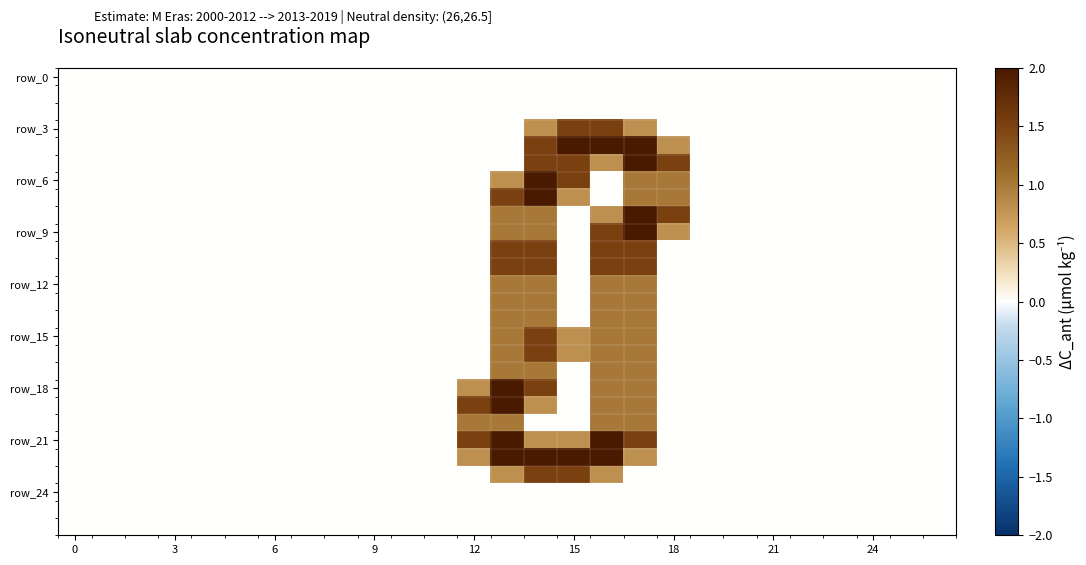

At how many categories does at least one series exceed 0?

7